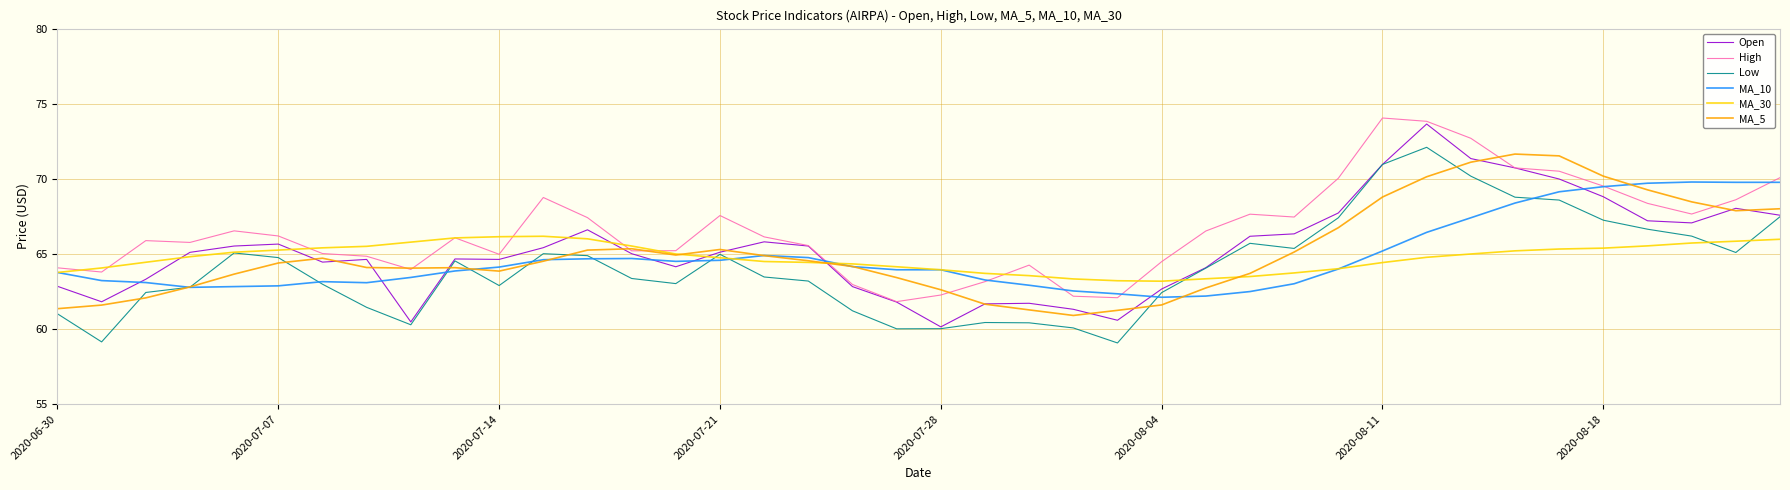

What are all the series names shown in the legend?

Open, High, Low, MA_10, MA_30, MA_5